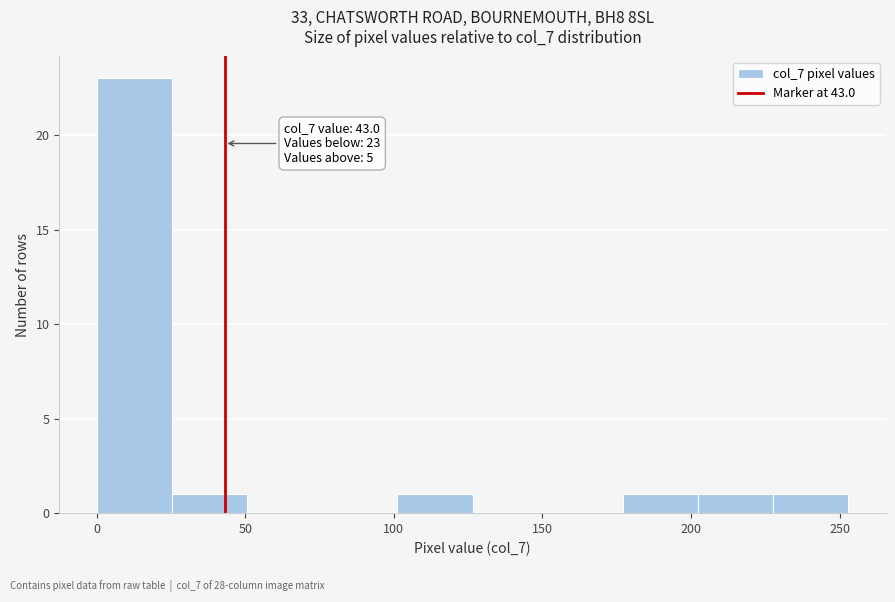

Which range on the x-axis has the tallest bar?

0 to 25